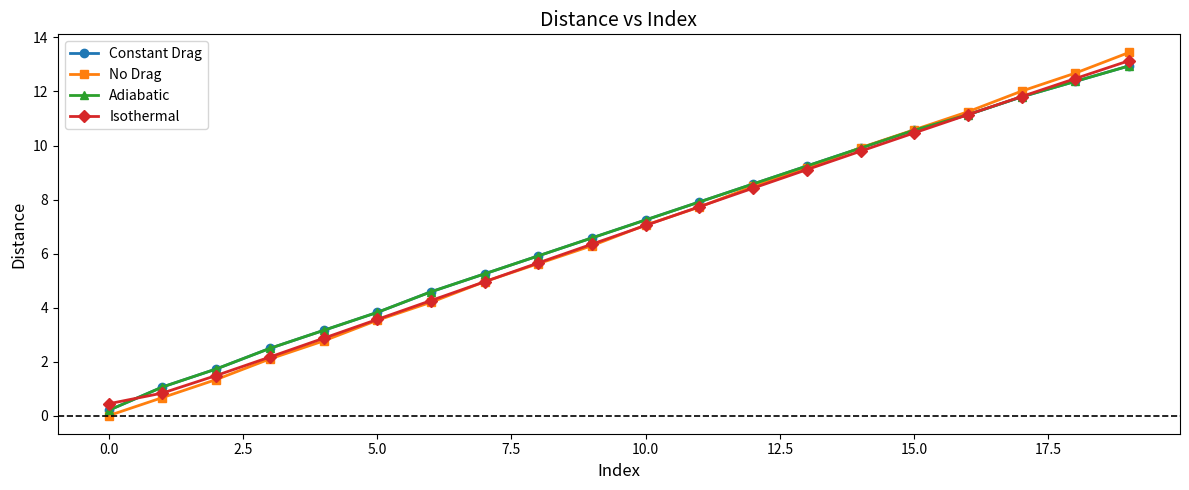

Does the chart have visible grid lines?

No